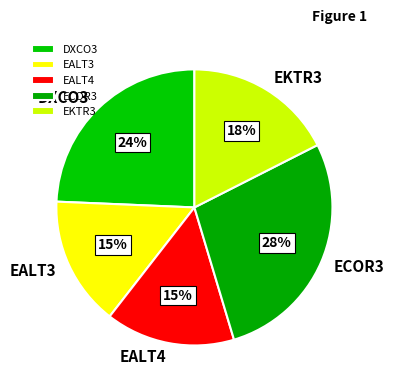

How many segments does this pie chart have?

5